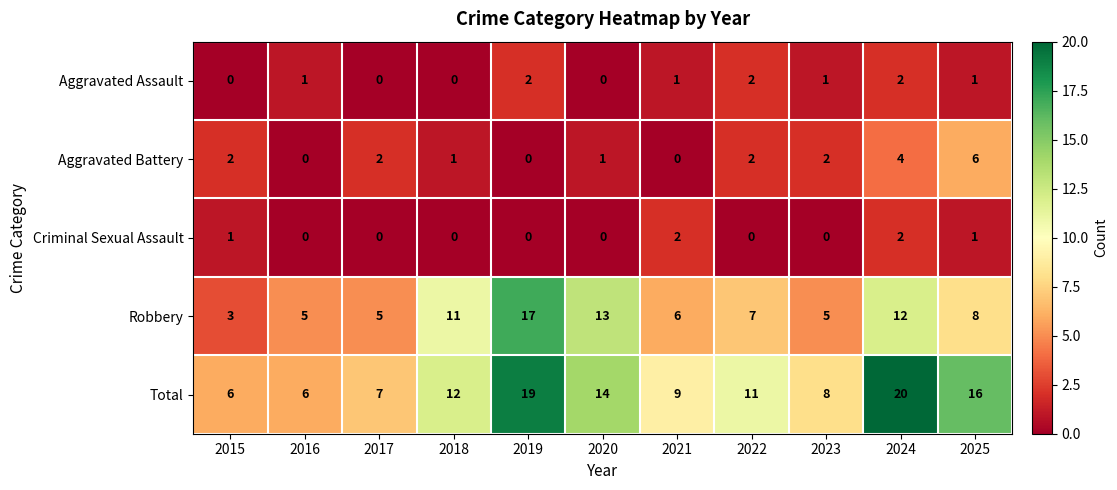

What is the greatest value displayed?

20